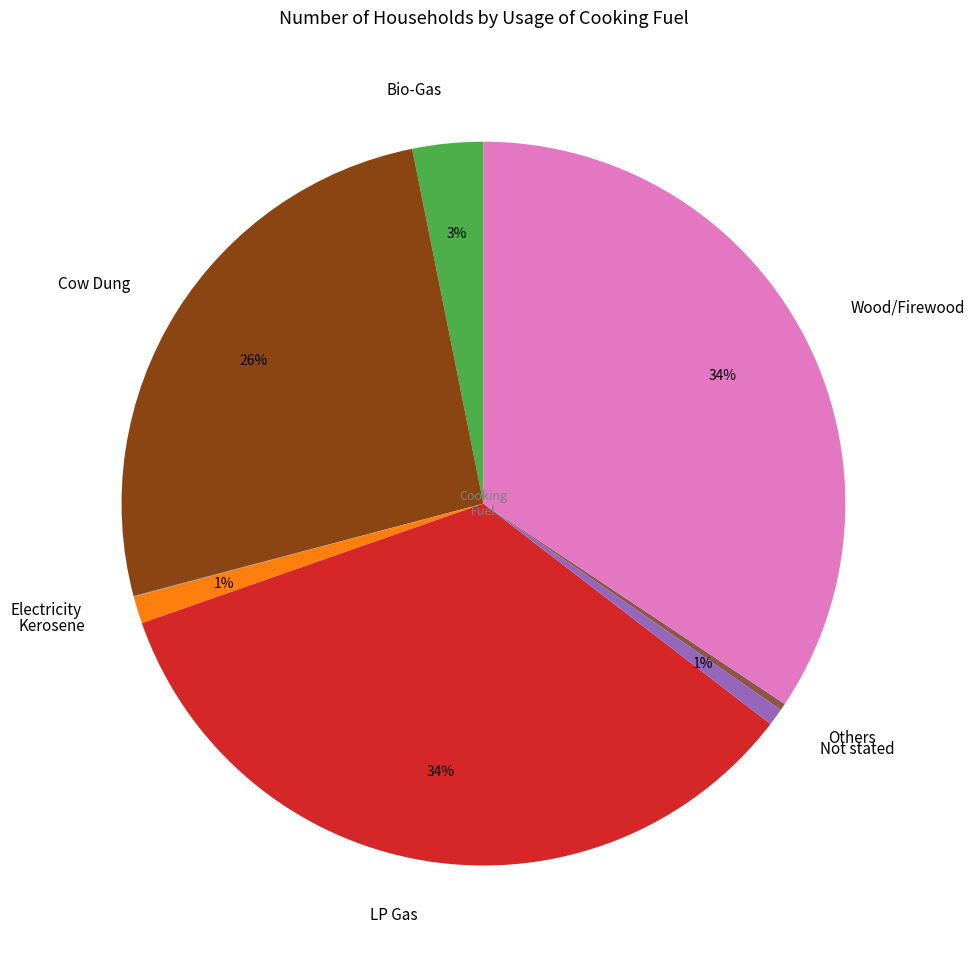

To the nearest percent, what is the difference between the largest and smallest slice percentages?

34%